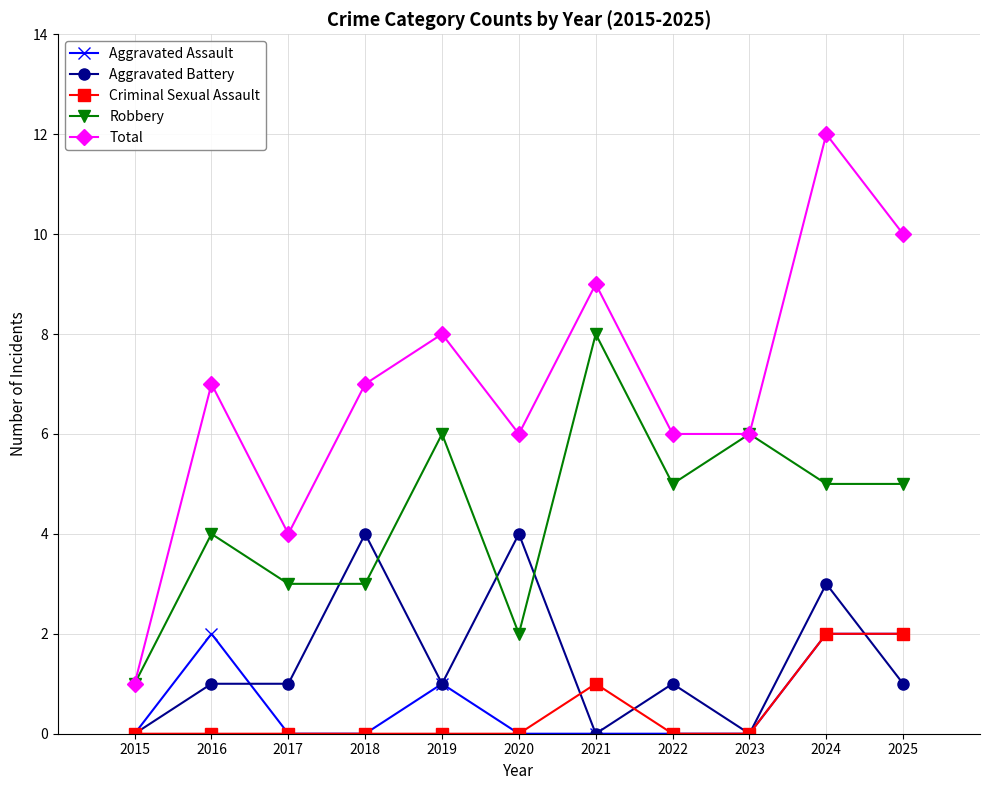

What is the difference between the maximum and minimum values in the Aggravated Assault series?

2